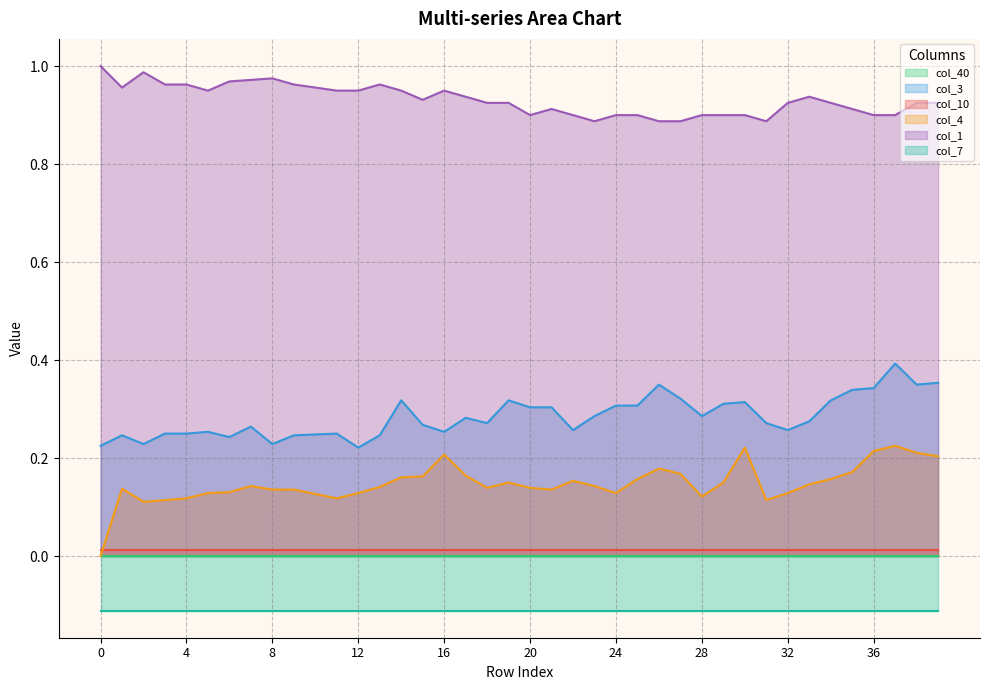

Is it true that col_1 equals 0.3 at 4?

False